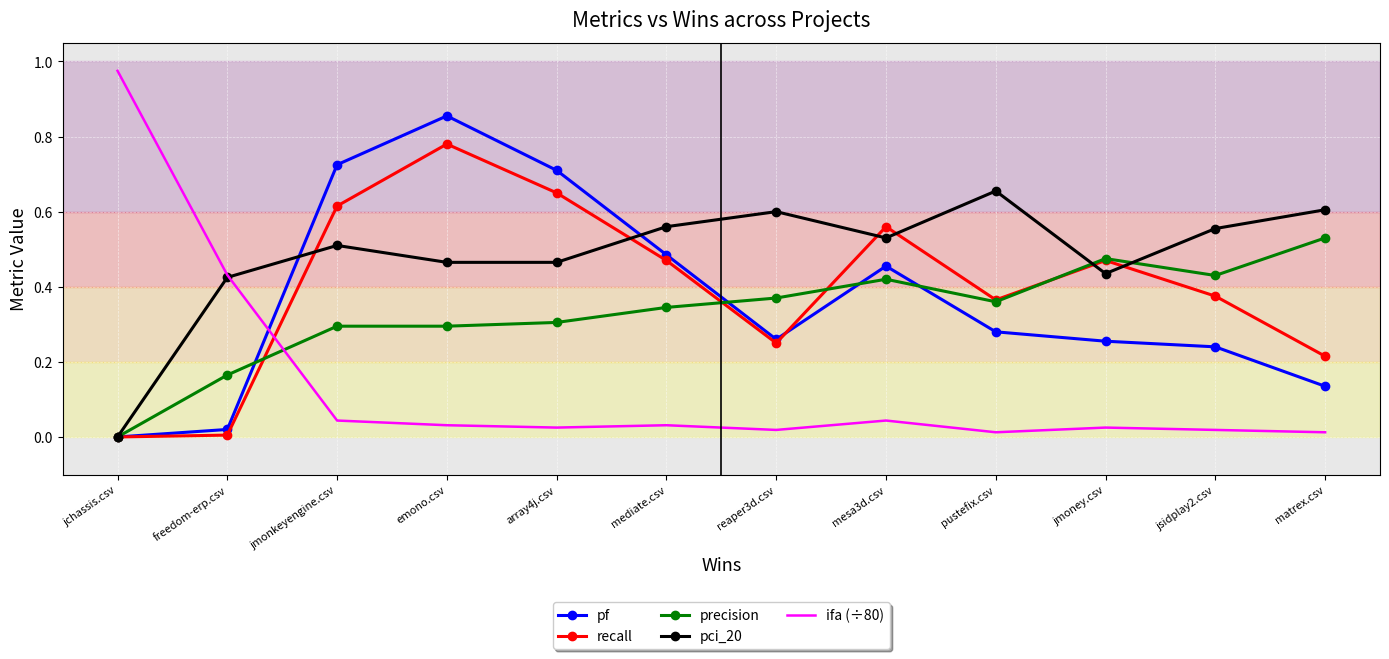

Between which two adjacent categories do ifa (÷80) and pf first intersect?

freedom-erp.csv and jmonkeyengine.csv